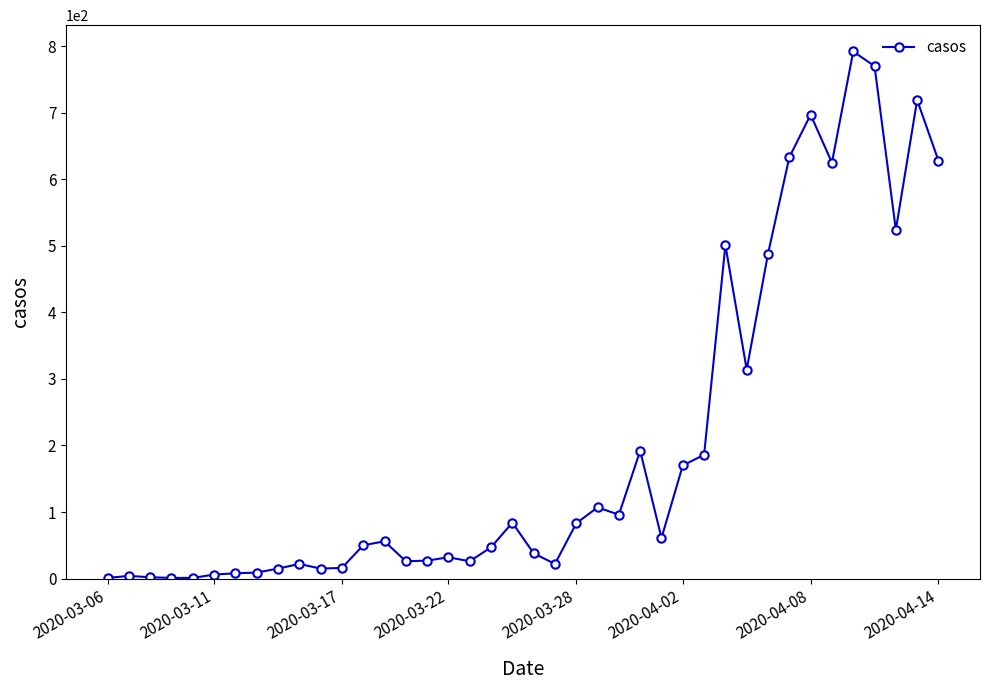

True or false: the data has more than 2 interior local peaks.

True